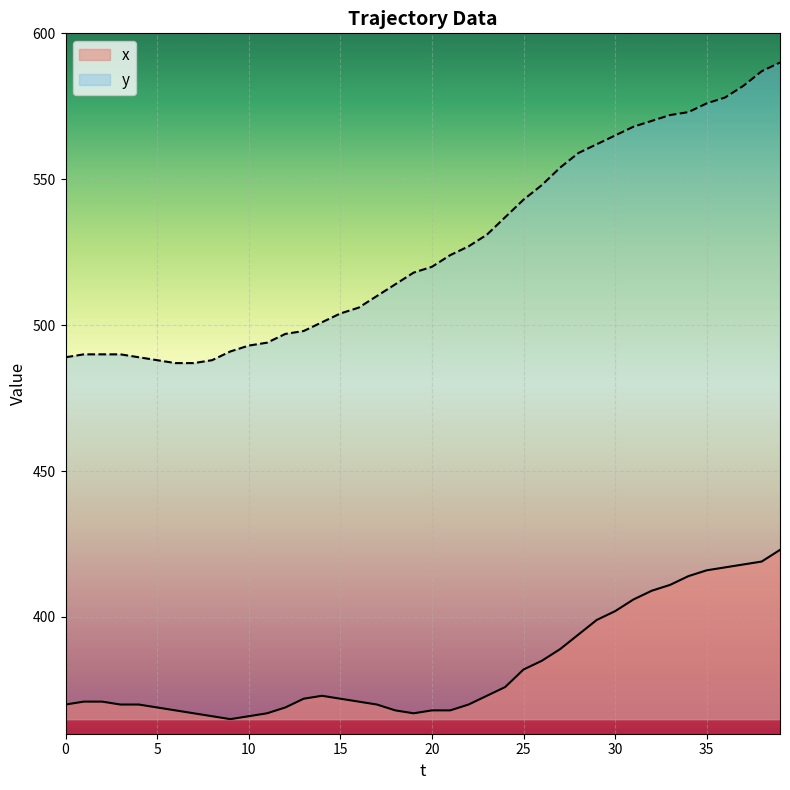

What is the maximum value for x?

423